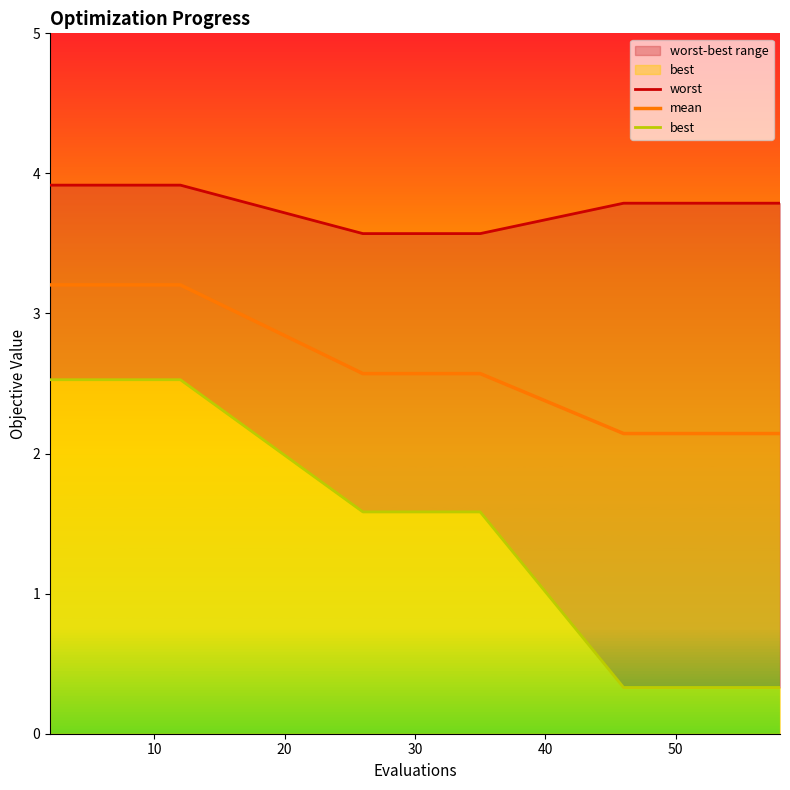

Reading left to right, transcribe all the data shown in this chart.

worst: 3.9	3.9	3.9	3.9	3.9	3.9	3.6	3.6	3.6	3.6	3.6	3.6	3.8	3.8	3.8	3.8	3.8	3.8	3.8	3.8
mean: 3.2	3.2	3.2	3.2	3.2	3.2	2.6	2.6	2.6	2.6	2.6	2.6	2.1	2.1	2.1	2.1	2.1	2.1	2.1	2.1
best: 2.5	2.5	2.5	2.5	2.5	2.5	1.6	1.6	1.6	1.6	1.6	1.6	0.3	0.3	0.3	0.3	0.3	0.3	0.3	0.3